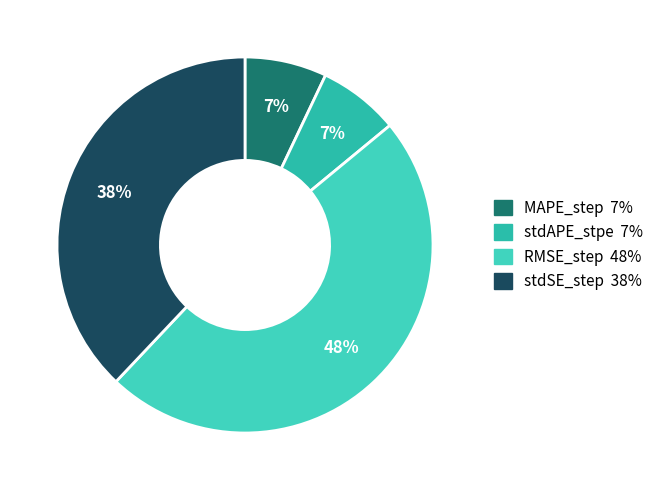

What is the smallest slice in the pie chart?

stdAPE_stpe